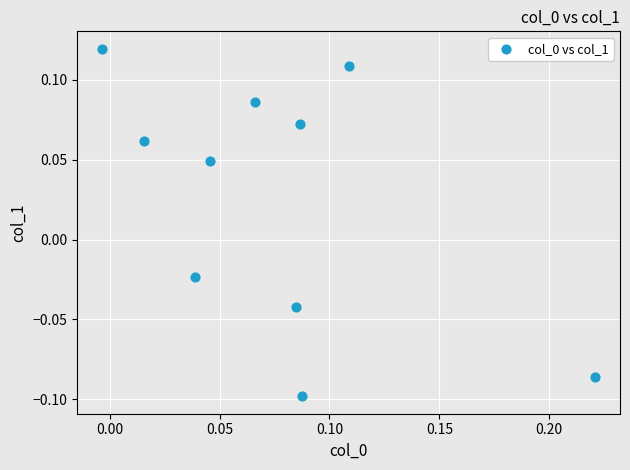

How many points are shown in the scatter plot?

10